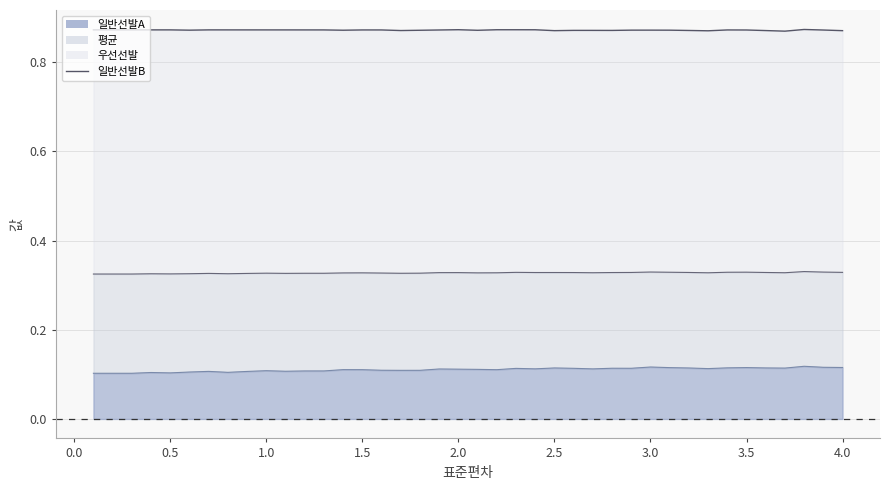

What is the minimum value for 평균 선?

0.3